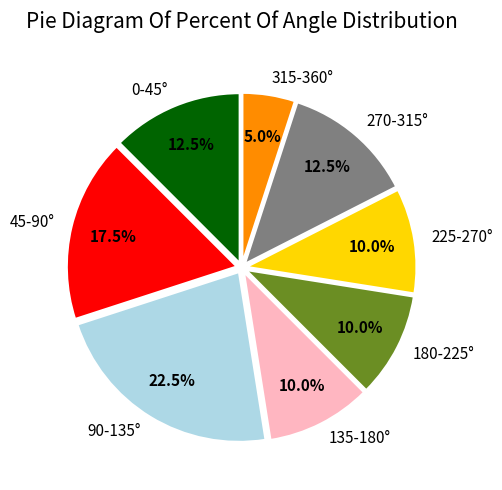

Which category has the biggest portion of the pie?

90-135°